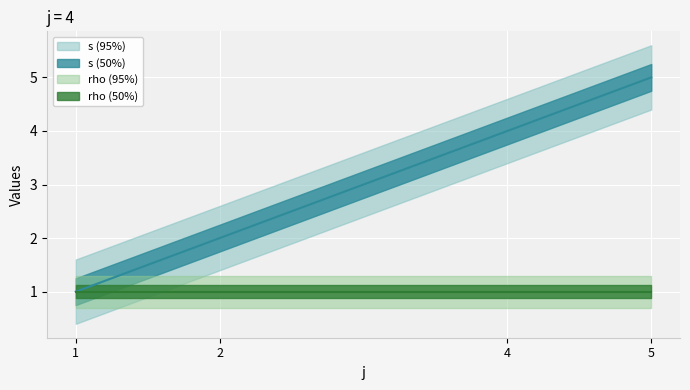

The value at 2 is 2. True or false?

True